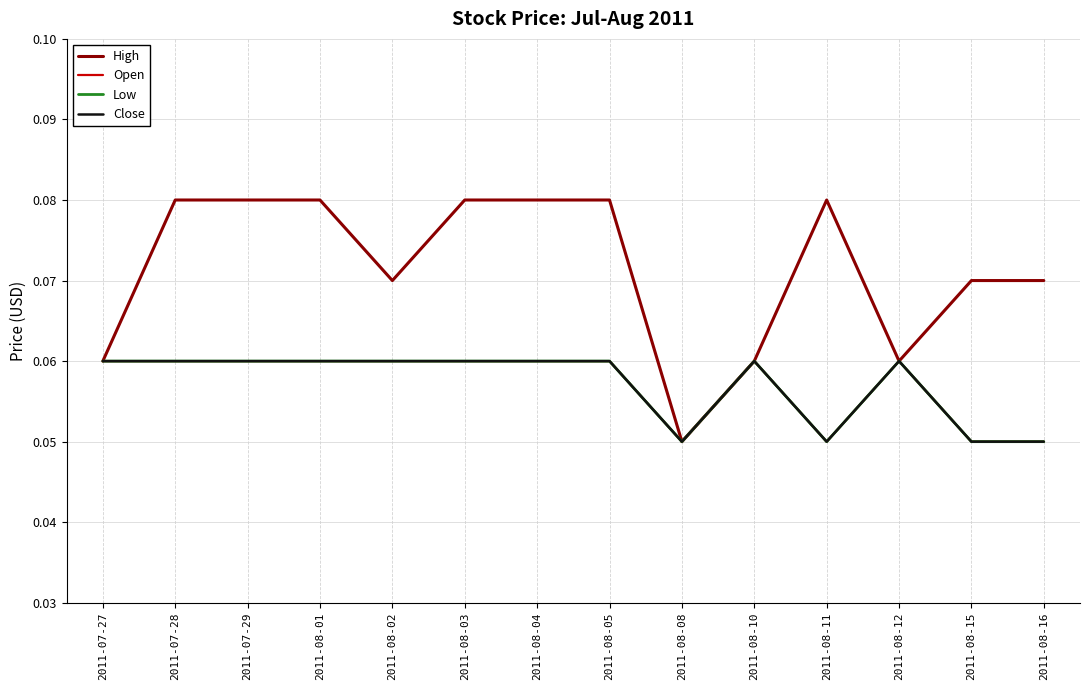

Which label corresponds to the smallest value in the chart?

2011-08-08